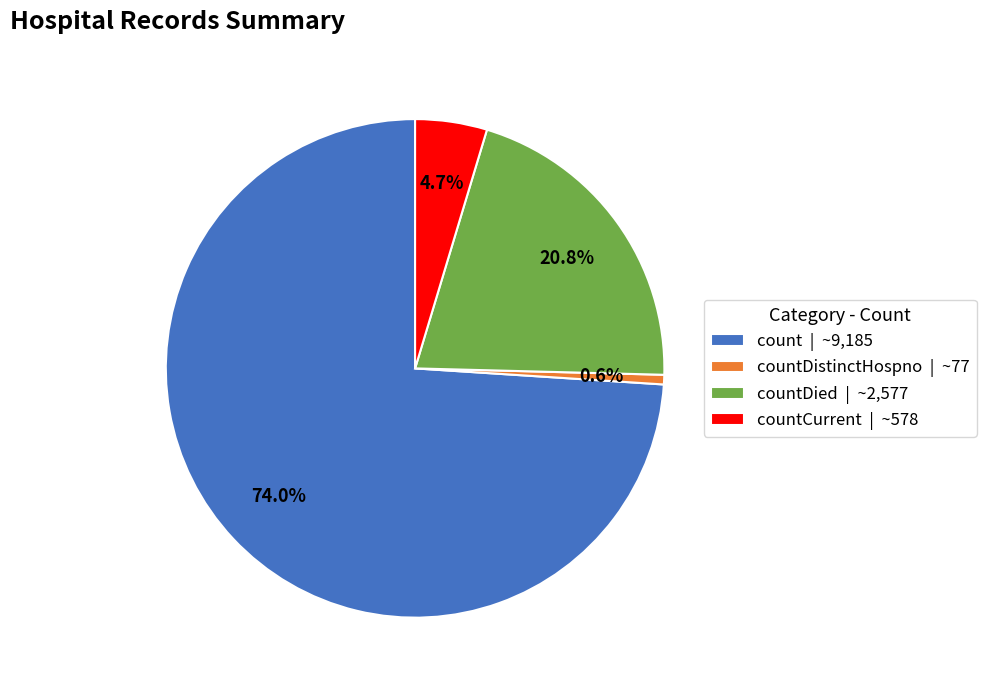

To the nearest percent, what is the average slice percentage?

25%